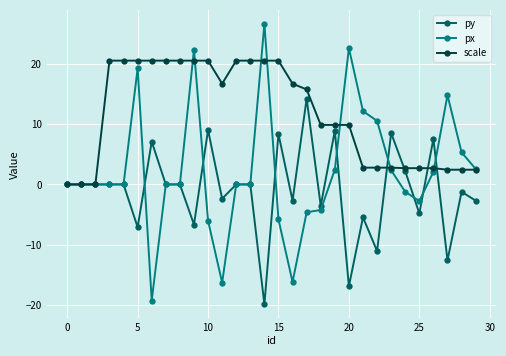

What is the value of the scale point at the 12th from the left?

16.8